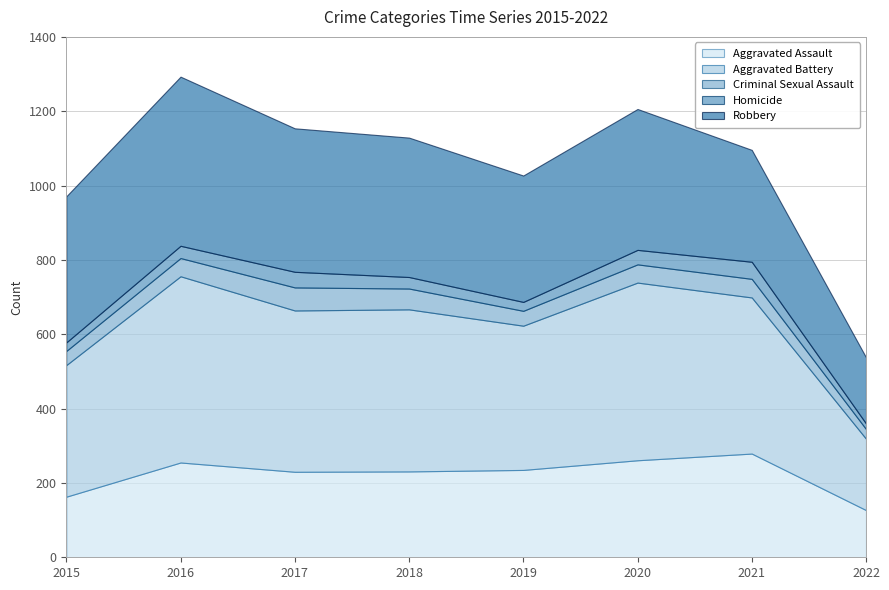

True or false: Aggravated Battery and Criminal Sexual Assault cross at least once.

False